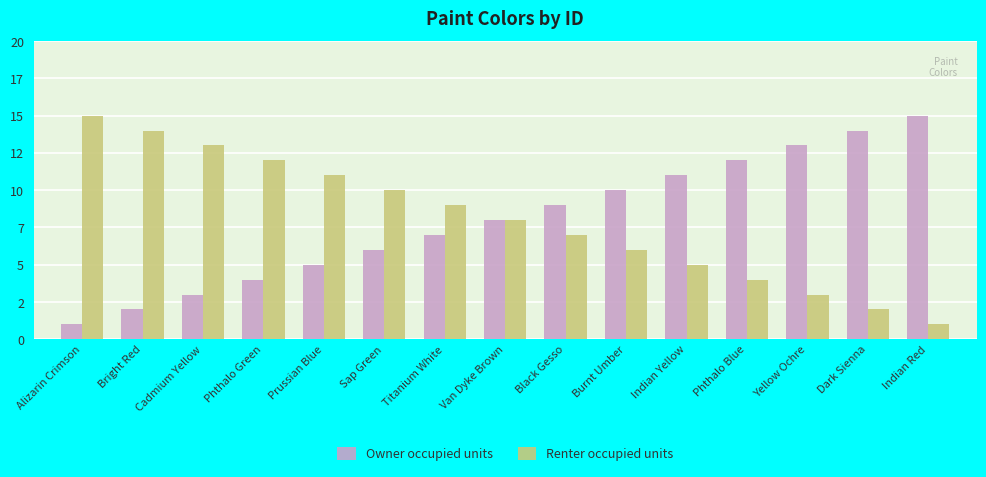

What is the approximate value of Owner occupied units at Titanium White?

7